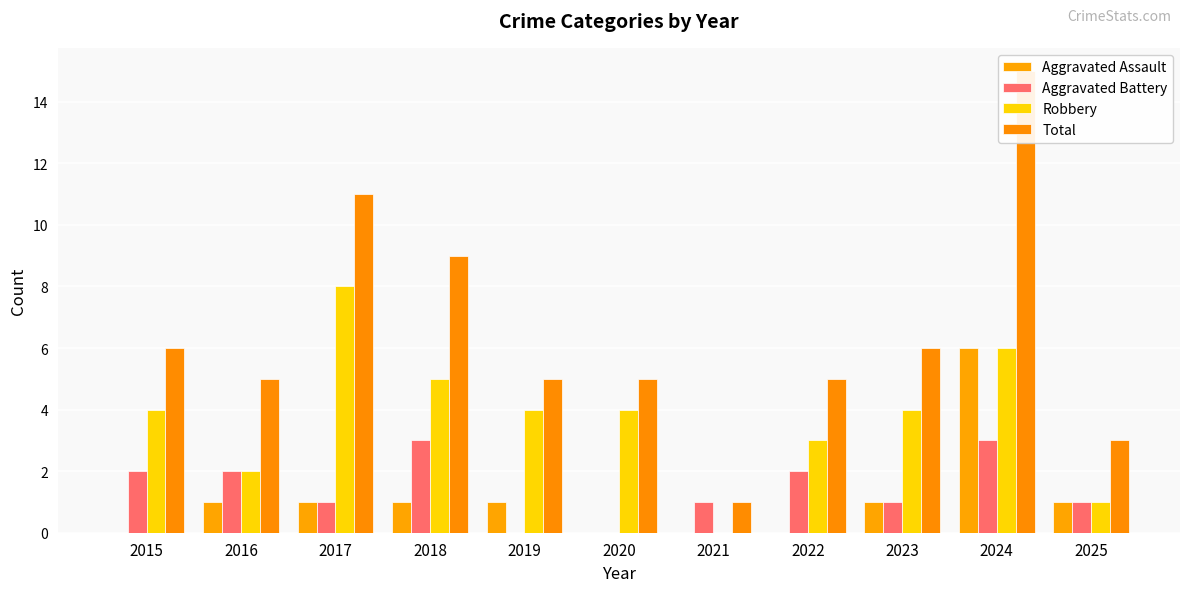

What is the value of the Total bar at the 10th from the left?

15